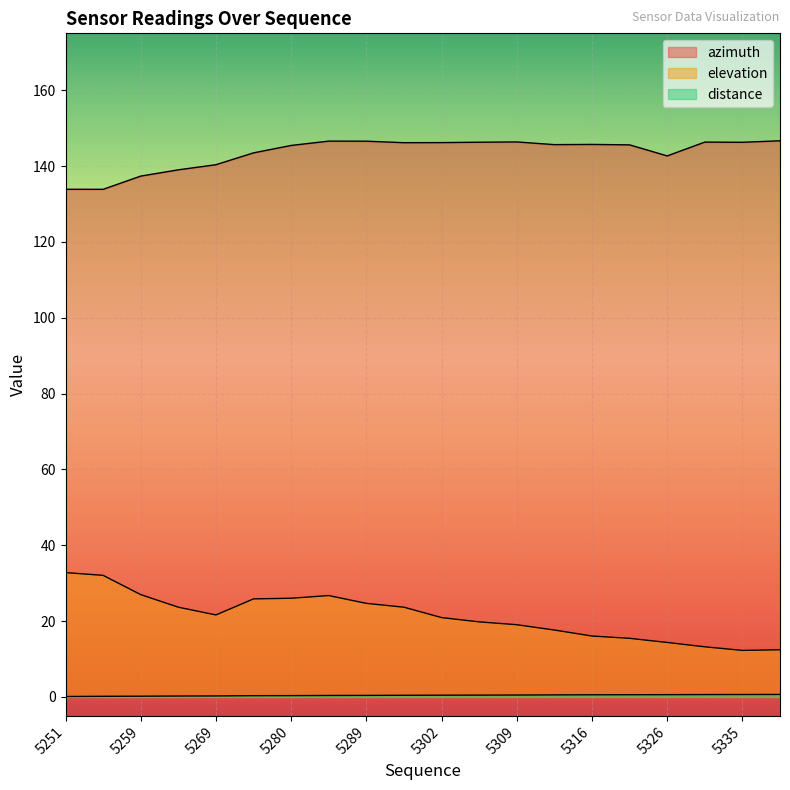

Where is the first local minimum for elevation?

5269